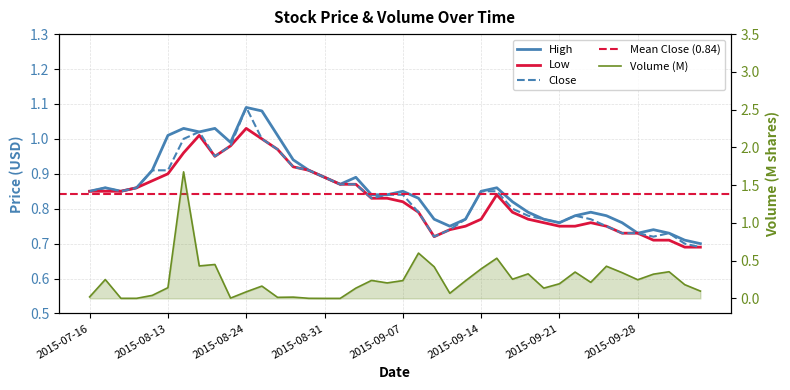

Reading right to left, transcribe all the data shown in this chart.

High: 0.7	0.7	0.7	0.7	0.7	0.8	0.8	0.8	0.8	0.8	0.8	0.8	0.8	0.9	0.8	0.8	0.8	0.8	0.8	0.8	0.8	0.8	0.9	0.9	0.9	0.9	0.9	1.0	1.1	1.1	1.0	1.0	1.0	1.0	1.0	0.9	0.9	0.8	0.9	0.8
Low: 0.7	0.7	0.7	0.7	0.7	0.7	0.8	0.8	0.8	0.8	0.8	0.8	0.8	0.8	0.8	0.8	0.7	0.7	0.8	0.8	0.8	0.8	0.9	0.9	0.9	0.9	0.9	1.0	1.0	1.0	1.0	0.9	1.0	1.0	0.9	0.9	0.9	0.8	0.8	0.8
Close: 0.7	0.7	0.7	0.7	0.7	0.7	0.8	0.8	0.8	0.8	0.8	0.8	0.8	0.8	0.8	0.8	0.7	0.7	0.8	0.8	0.8	0.8	0.9	0.9	0.9	0.9	0.9	1.0	1.0	1.1	1.0	0.9	1.0	1.0	0.9	0.9	0.9	0.8	0.9	0.8
Volume_scaled: 0.1	0.2	0.4	0.3	0.2	0.3	0.4	0.2	0.3	0.2	0.1	0.3	0.3	0.5	0.4	0.2	0.1	0.4	0.6	0.2	0.2	0.2	0.1	0.0	0.0	0.0	0.0	0.0	0.2	0.1	0.0	0.4	0.4	1.7	0.1	0.0	0.0	0.0	0.2	0.0